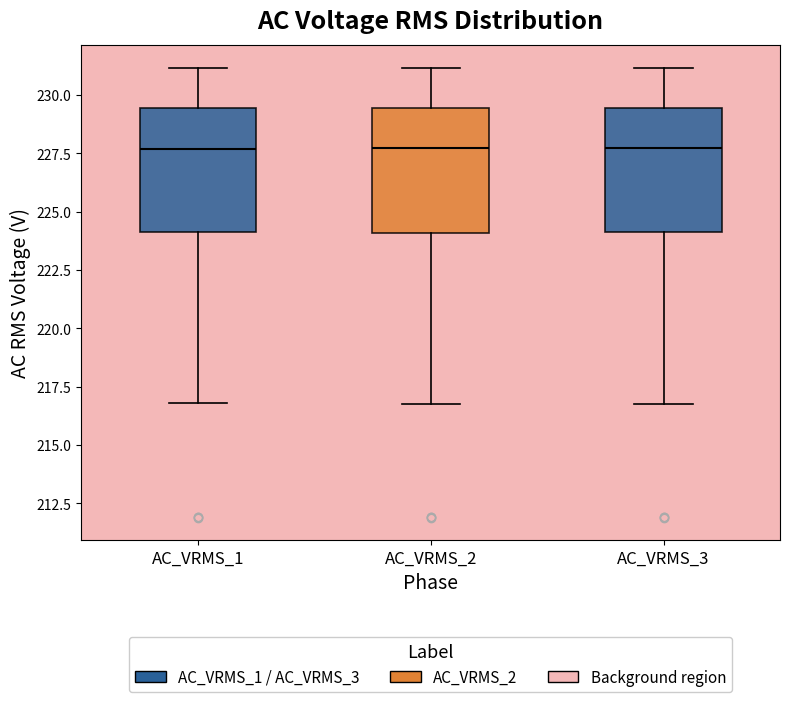

Reading left to right, transcribe this box plot: for each box, give where its median line is, the range the box spans, and where its two whiskers end, as read against the y-axis. The values are not printed on the chart, so give them approximately, as read against the axis.

AC_VRMS_1: median 227.5, box 224.0 to 229.5, whiskers 217.0 to 231.0
AC_VRMS_2: median 227.5, box 224.0 to 229.5, whiskers 217.0 to 231.0
AC_VRMS_3: median 227.5, box 224.0 to 229.5, whiskers 217.0 to 231.0